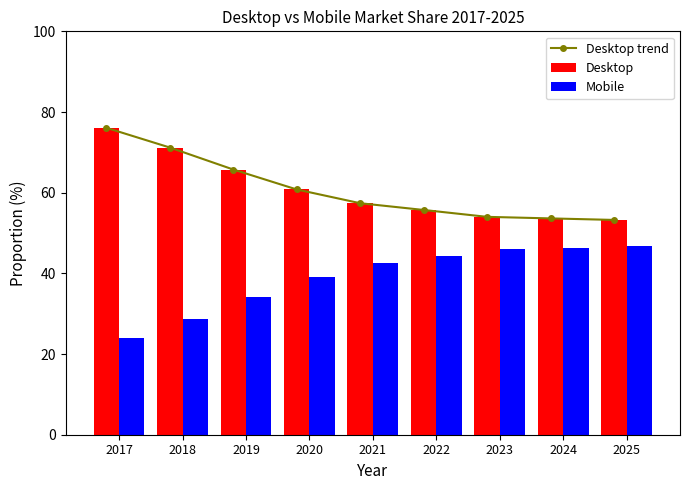

Rank the series by their maximum value, from highest to lowest.

Desktop trend, Desktop, Mobile